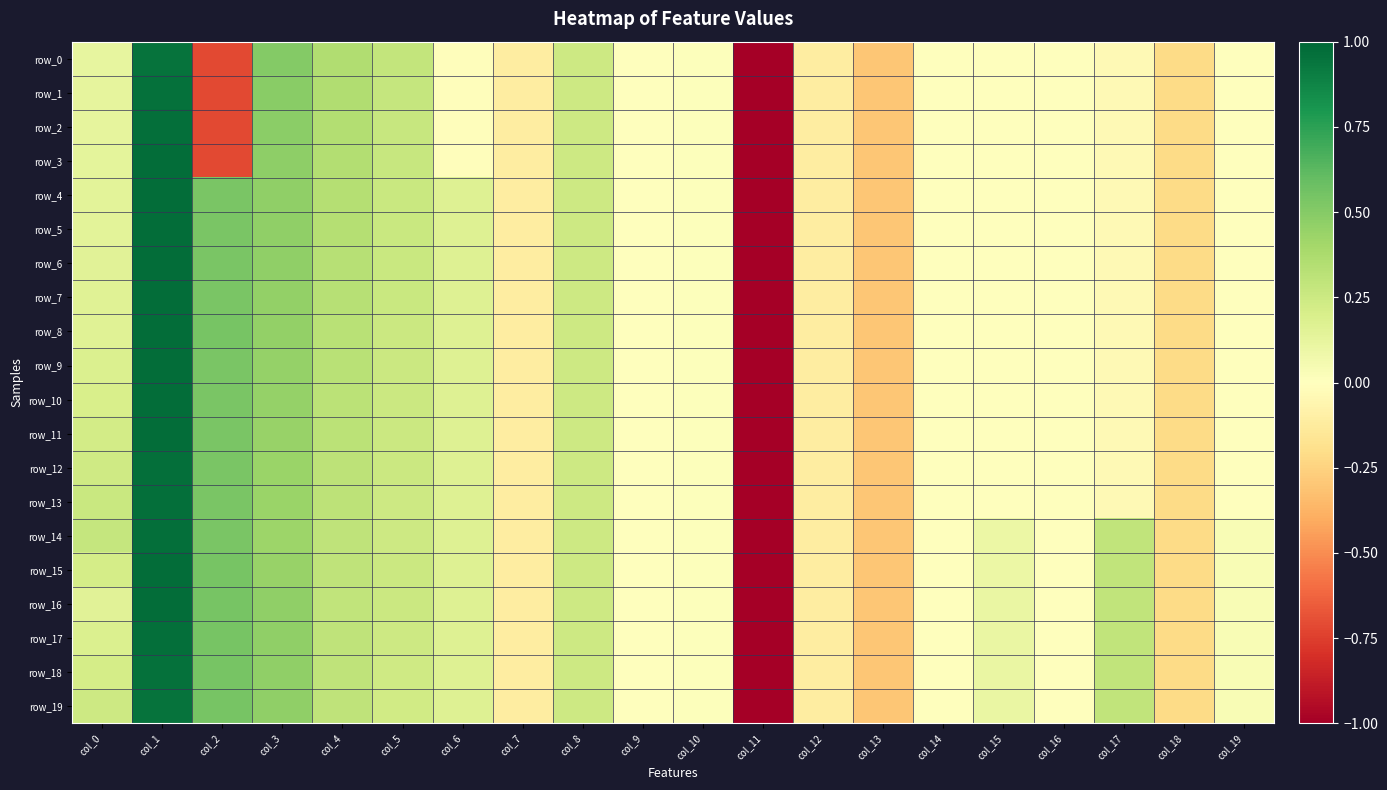

Reading left to right, what are all the values shown in this chart?

row_0: col_0=0.1	col_1=1.0	col_2=-0.7	col_3=0.5	col_4=0.4	col_5=0.3	col_6=-0.0	col_7=-0.1	col_8=0.2	col_9=0.0	col_10=0.0	col_11=-5.1	col_12=-0.1	col_13=-0.3	col_14=-0.0	col_15=-0.0	col_16=-0.0	col_17=-0.0	col_18=-0.2	col_19=-0.0
row_1: col_0=0.1	col_1=1.0	col_2=-0.7	col_3=0.5	col_4=0.4	col_5=0.3	col_6=-0.0	col_7=-0.1	col_8=0.2	col_9=0.0	col_10=0.0	col_11=-5.1	col_12=-0.1	col_13=-0.3	col_14=-0.0	col_15=-0.0	col_16=-0.0	col_17=-0.0	col_18=-0.2	col_19=-0.0
row_2: col_0=0.1	col_1=1.0	col_2=-0.7	col_3=0.5	col_4=0.3	col_5=0.3	col_6=-0.0	col_7=-0.1	col_8=0.2	col_9=0.0	col_10=0.0	col_11=-5.1	col_12=-0.1	col_13=-0.3	col_14=-0.0	col_15=-0.0	col_16=-0.0	col_17=-0.0	col_18=-0.2	col_19=-0.0
row_3: col_0=0.1	col_1=1.0	col_2=-0.7	col_3=0.5	col_4=0.3	col_5=0.3	col_6=-0.0	col_7=-0.1	col_8=0.2	col_9=0.0	col_10=0.0	col_11=-5.1	col_12=-0.1	col_13=-0.3	col_14=-0.0	col_15=-0.0	col_16=-0.0	col_17=-0.0	col_18=-0.2	col_19=-0.0
row_4: col_0=0.1	col_1=1.0	col_2=0.5	col_3=0.5	col_4=0.3	col_5=0.3	col_6=0.2	col_7=-0.1	col_8=0.2	col_9=0.0	col_10=0.0	col_11=-5.1	col_12=-0.1	col_13=-0.3	col_14=-0.0	col_15=-0.0	col_16=-0.0	col_17=-0.0	col_18=-0.2	col_19=-0.0
row_5: col_0=0.1	col_1=1.0	col_2=0.5	col_3=0.5	col_4=0.3	col_5=0.3	col_6=0.2	col_7=-0.1	col_8=0.2	col_9=0.0	col_10=0.0	col_11=-5.1	col_12=-0.1	col_13=-0.3	col_14=-0.0	col_15=-0.0	col_16=-0.0	col_17=-0.0	col_18=-0.2	col_19=-0.0
row_6: col_0=0.2	col_1=1.0	col_2=0.5	col_3=0.5	col_4=0.3	col_5=0.3	col_6=0.2	col_7=-0.1	col_8=0.2	col_9=0.0	col_10=0.0	col_11=-5.1	col_12=-0.1	col_13=-0.3	col_14=-0.0	col_15=-0.0	col_16=-0.0	col_17=-0.0	col_18=-0.2	col_19=-0.0
row_7: col_0=0.2	col_1=1.0	col_2=0.5	col_3=0.5	col_4=0.3	col_5=0.3	col_6=0.2	col_7=-0.1	col_8=0.2	col_9=0.0	col_10=0.0	col_11=-5.1	col_12=-0.1	col_13=-0.3	col_14=-0.0	col_15=-0.0	col_16=-0.0	col_17=-0.0	col_18=-0.2	col_19=-0.0
row_8: col_0=0.2	col_1=1.0	col_2=0.5	col_3=0.5	col_4=0.3	col_5=0.3	col_6=0.2	col_7=-0.1	col_8=0.2	col_9=0.0	col_10=0.0	col_11=-5.1	col_12=-0.1	col_13=-0.3	col_14=-0.0	col_15=-0.0	col_16=-0.0	col_17=-0.0	col_18=-0.2	col_19=-0.0
row_9: col_0=0.2	col_1=1.0	col_2=0.5	col_3=0.5	col_4=0.3	col_5=0.3	col_6=0.2	col_7=-0.1	col_8=0.2	col_9=0.0	col_10=0.0	col_11=-5.1	col_12=-0.1	col_13=-0.3	col_14=-0.0	col_15=-0.0	col_16=-0.0	col_17=-0.0	col_18=-0.2	col_19=-0.0
row_10: col_0=0.2	col_1=1.0	col_2=0.5	col_3=0.4	col_4=0.3	col_5=0.3	col_6=0.2	col_7=-0.1	col_8=0.2	col_9=0.0	col_10=0.0	col_11=-5.1	col_12=-0.1	col_13=-0.3	col_14=-0.0	col_15=-0.0	col_16=-0.0	col_17=-0.0	col_18=-0.2	col_19=-0.0
row_11: col_0=0.2	col_1=1.0	col_2=0.5	col_3=0.4	col_4=0.3	col_5=0.3	col_6=0.2	col_7=-0.1	col_8=0.2	col_9=0.0	col_10=0.0	col_11=-5.1	col_12=-0.1	col_13=-0.3	col_14=-0.0	col_15=-0.0	col_16=-0.0	col_17=-0.0	col_18=-0.2	col_19=-0.0
row_12: col_0=0.2	col_1=1.0	col_2=0.5	col_3=0.4	col_4=0.3	col_5=0.2	col_6=0.2	col_7=-0.1	col_8=0.2	col_9=0.0	col_10=0.0	col_11=-5.1	col_12=-0.1	col_13=-0.3	col_14=-0.0	col_15=-0.0	col_16=-0.0	col_17=-0.0	col_18=-0.2	col_19=-0.0
row_13: col_0=0.3	col_1=1.0	col_2=0.5	col_3=0.4	col_4=0.3	col_5=0.2	col_6=0.2	col_7=-0.1	col_8=0.2	col_9=0.0	col_10=0.0	col_11=-5.1	col_12=-0.1	col_13=-0.3	col_14=-0.0	col_15=-0.0	col_16=-0.0	col_17=-0.0	col_18=-0.2	col_19=-0.0
row_14: col_0=0.3	col_1=1.0	col_2=0.5	col_3=0.4	col_4=0.3	col_5=0.2	col_6=0.2	col_7=-0.1	col_8=0.2	col_9=0.0	col_10=0.0	col_11=-5.1	col_12=-0.1	col_13=-0.3	col_14=-0.0	col_15=0.1	col_16=-0.0	col_17=0.3	col_18=-0.2	col_19=0.0
row_15: col_0=0.2	col_1=1.0	col_2=0.5	col_3=0.4	col_4=0.3	col_5=0.3	col_6=0.2	col_7=-0.1	col_8=0.2	col_9=0.0	col_10=0.0	col_11=-5.1	col_12=-0.1	col_13=-0.3	col_14=-0.0	col_15=0.1	col_16=-0.0	col_17=0.3	col_18=-0.2	col_19=0.0
row_16: col_0=0.2	col_1=1.0	col_2=0.5	col_3=0.5	col_4=0.3	col_5=0.3	col_6=0.2	col_7=-0.1	col_8=0.2	col_9=0.0	col_10=0.0	col_11=-5.1	col_12=-0.1	col_13=-0.3	col_14=-0.0	col_15=0.1	col_16=-0.0	col_17=0.3	col_18=-0.2	col_19=0.0
row_17: col_0=0.2	col_1=1.0	col_2=0.5	col_3=0.5	col_4=0.3	col_5=0.2	col_6=0.2	col_7=-0.1	col_8=0.2	col_9=0.0	col_10=0.0	col_11=-5.1	col_12=-0.1	col_13=-0.3	col_14=-0.0	col_15=0.1	col_16=-0.0	col_17=0.3	col_18=-0.2	col_19=0.0
row_18: col_0=0.2	col_1=1.0	col_2=0.5	col_3=0.5	col_4=0.3	col_5=0.2	col_6=0.2	col_7=-0.1	col_8=0.2	col_9=0.0	col_10=0.0	col_11=-5.1	col_12=-0.1	col_13=-0.3	col_14=-0.0	col_15=0.1	col_16=-0.0	col_17=0.3	col_18=-0.2	col_19=0.0
row_19: col_0=0.2	col_1=1.0	col_2=0.5	col_3=0.5	col_4=0.3	col_5=0.2	col_6=0.2	col_7=-0.1	col_8=0.2	col_9=0.0	col_10=0.0	col_11=-5.1	col_12=-0.1	col_13=-0.3	col_14=-0.0	col_15=0.1	col_16=-0.0	col_17=0.3	col_18=-0.2	col_19=0.0